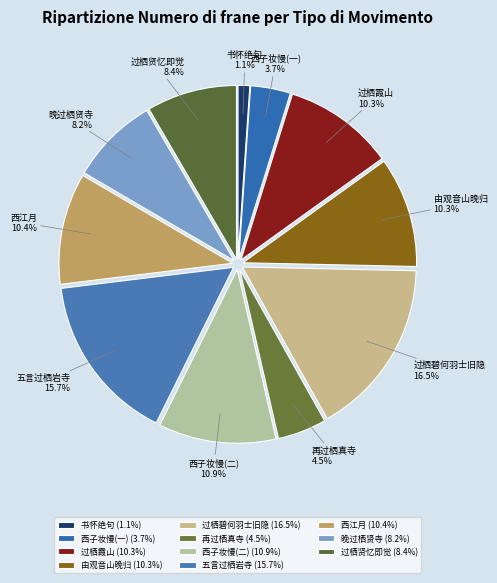

Which slice is the largest?

过栖碧何羽士旧隐